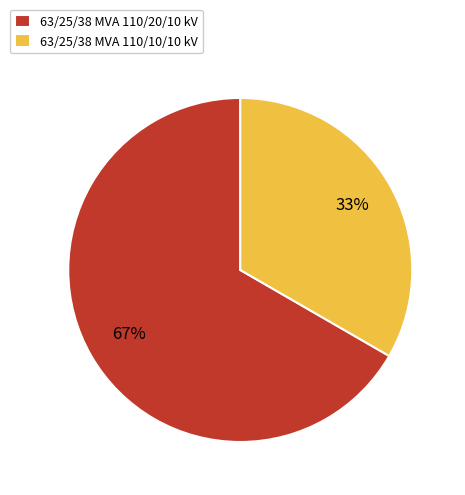

Rank the categories by value from highest to lowest.

63/25/38 MVA 110/20/10 kV, 63/25/38 MVA 110/10/10 kV